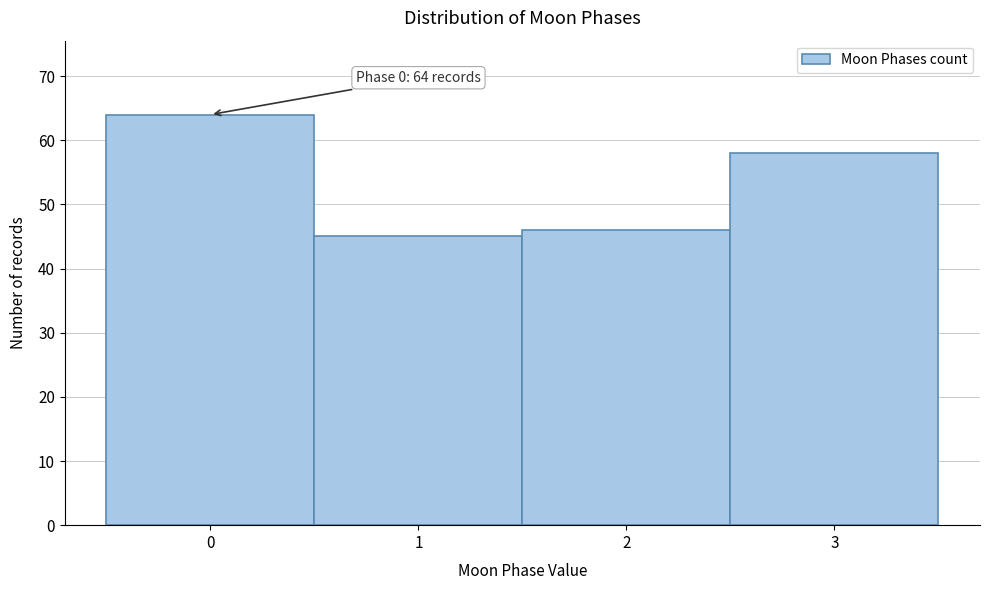

Which range on the x-axis has the tallest bar?

-0.5 to 0.5